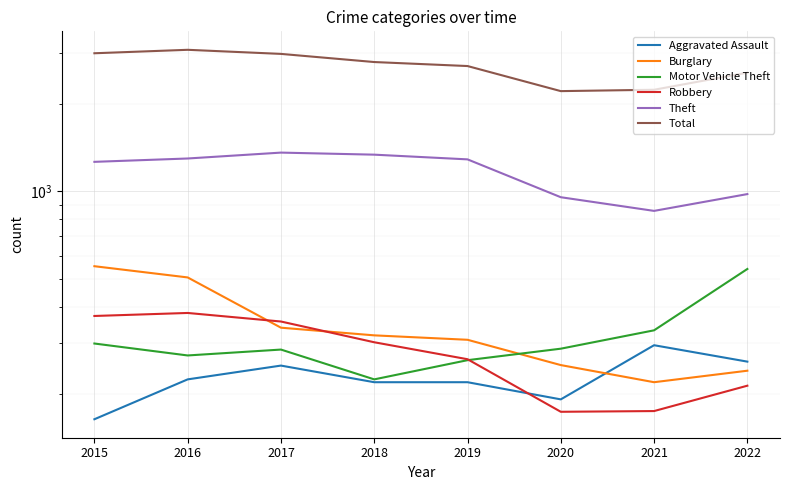

True or false: Aggravated Assault and Motor Vehicle Theft cross at least once.

False